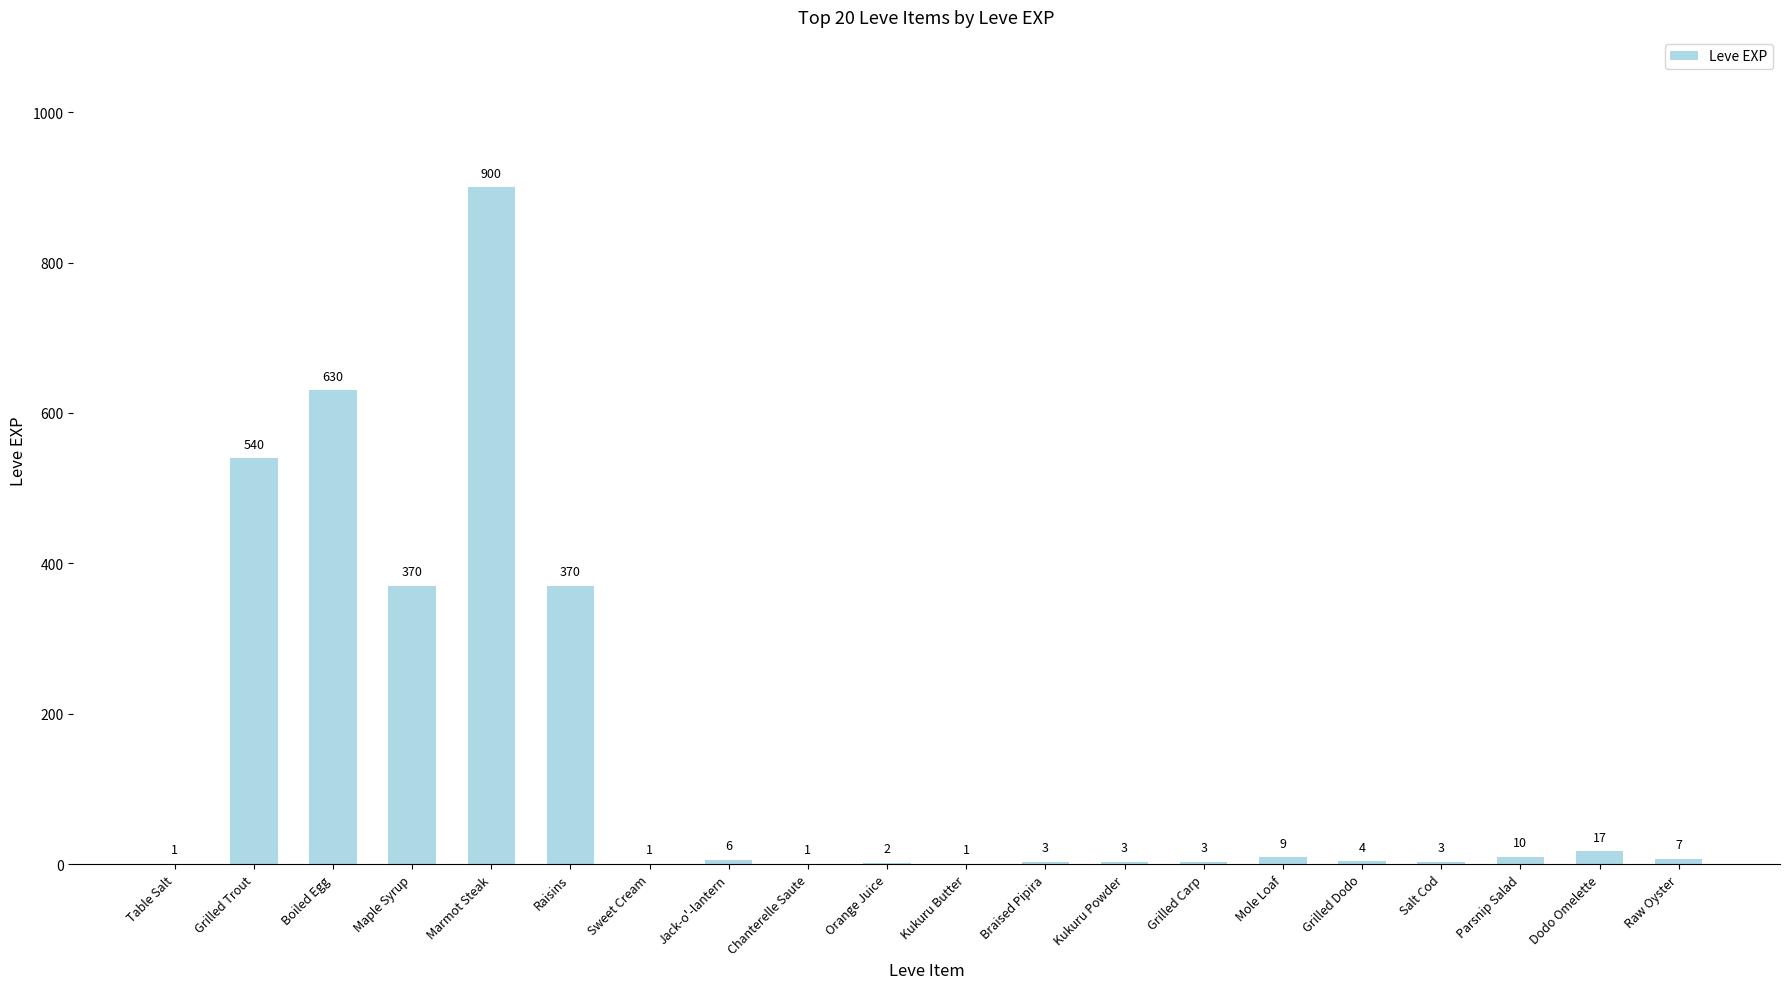

What is the average value?

144